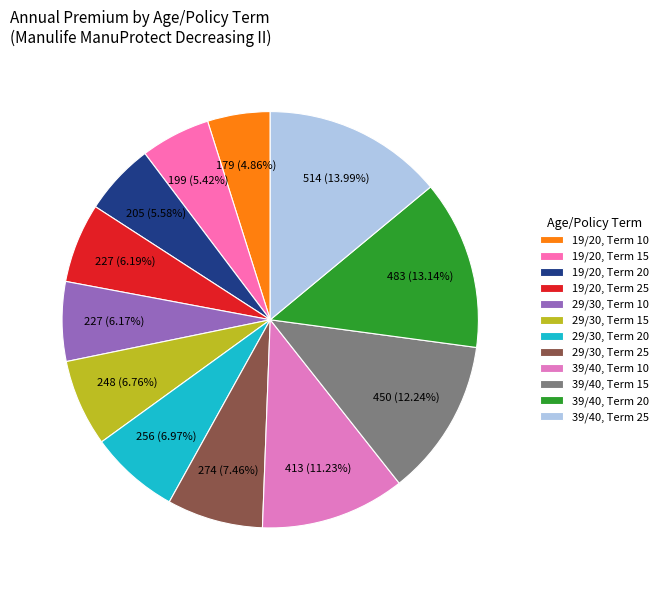

What is the change in value from 19/20, Term 20 to 29/30, Term 20?

+51.0